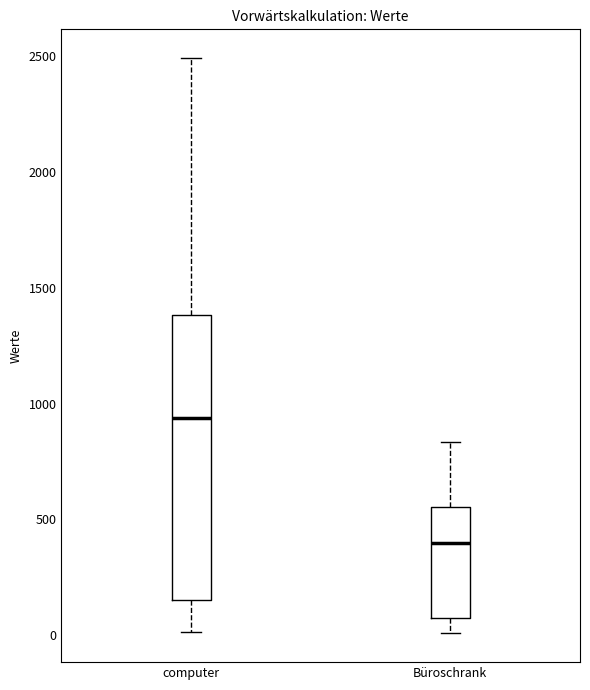

Reading left to right, read every box against the y-axis: the position of its median line, the range the box covers, and the ends of its whiskers. The values are not printed on the chart, so give them approximately, as read against the axis.

computer: median 950, box 150 to 1400, whiskers 0 to 2500
Büroschrank: median 400, box 100 to 550, whiskers 0 to 850